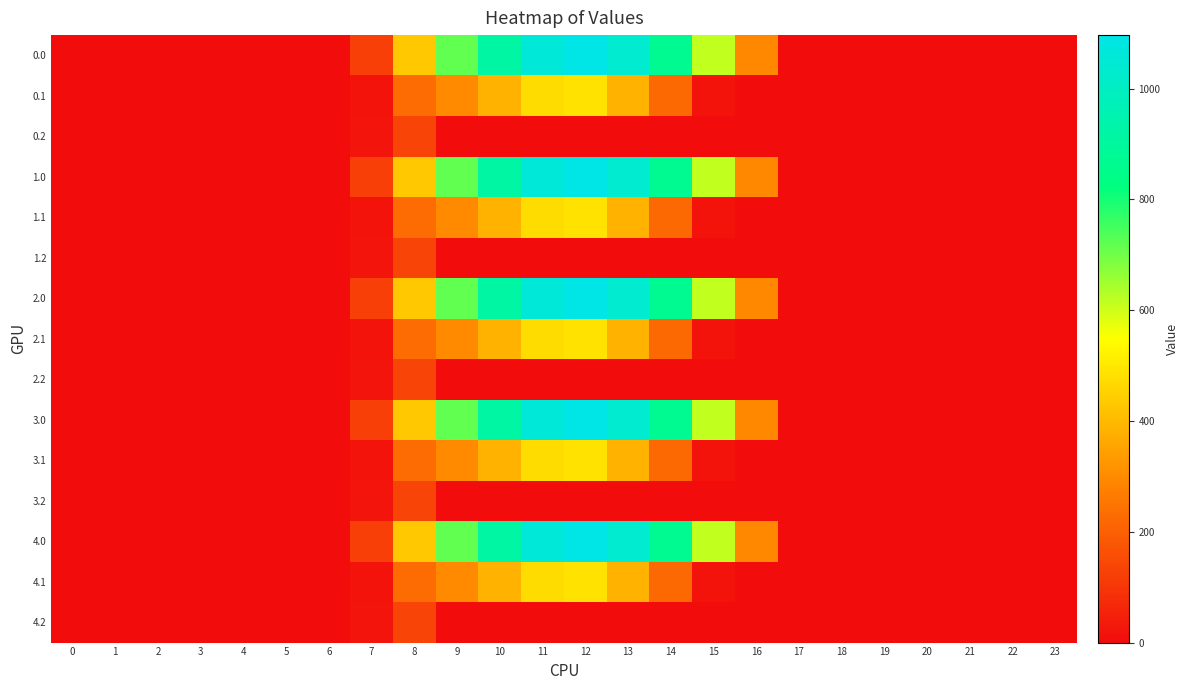

How many data points does each series have?

24